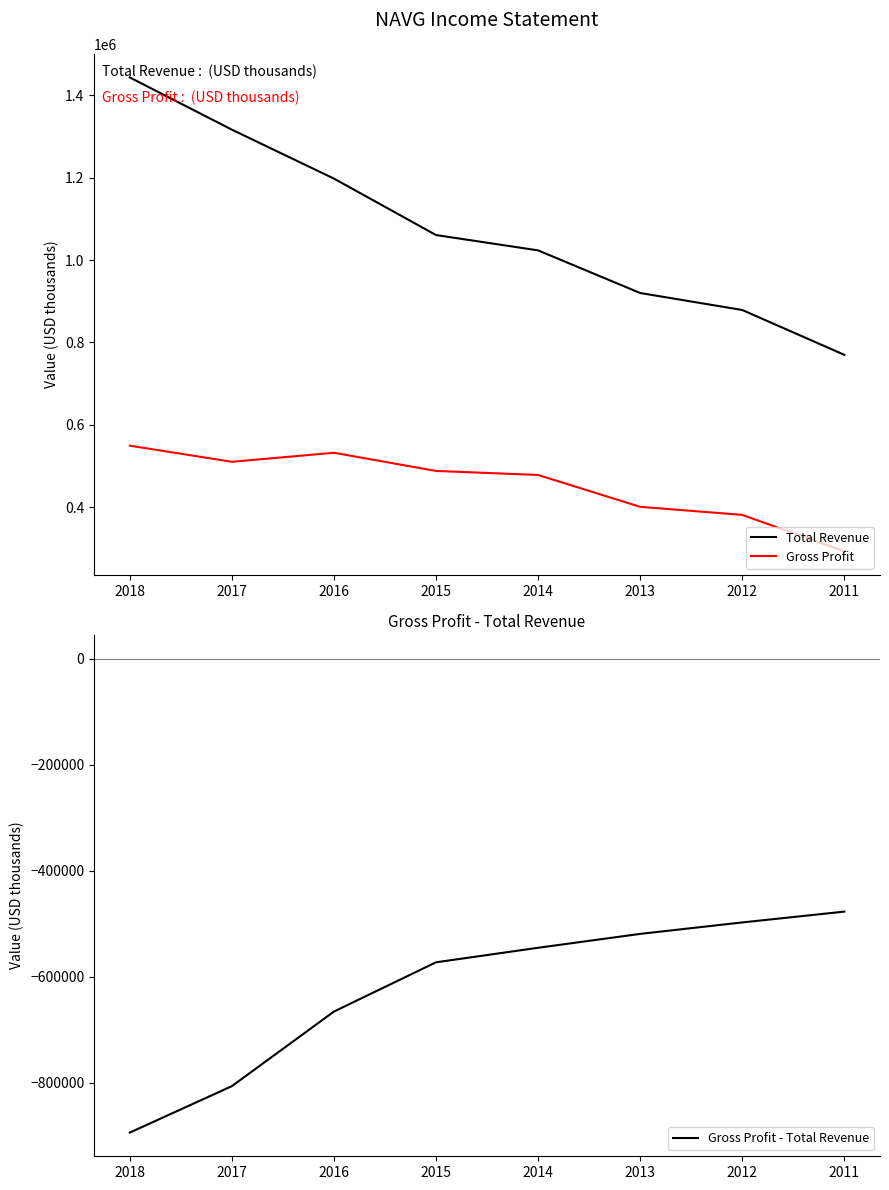

True or false: Gross Profit and Total Revenue intersect in this chart.

False